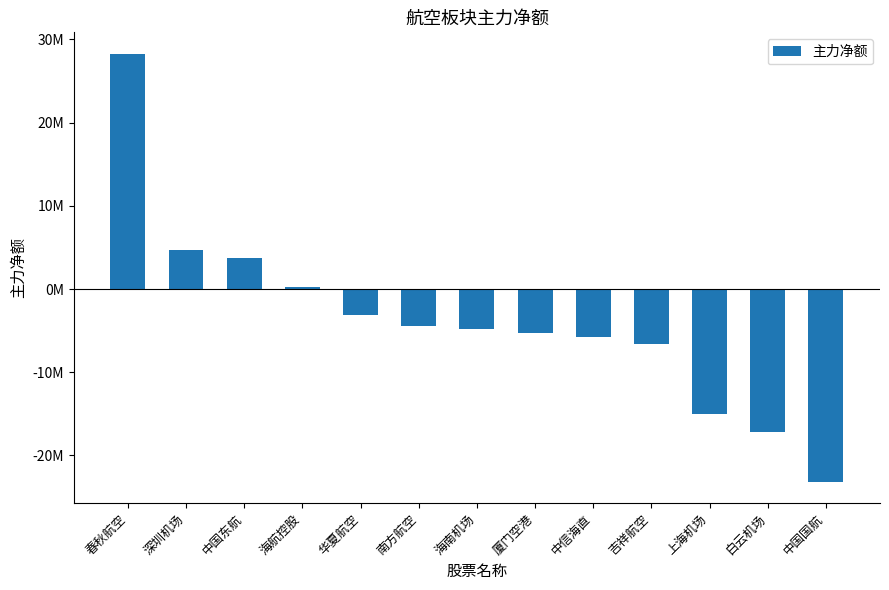

Rank the categories by value from highest to lowest.

春秋航空, 深圳机场, 中国东航, 海航控股, 华夏航空, 南方航空, 海南机场, 厦门空港, 中信海直, 吉祥航空, 上海机场, 白云机场, 中国国航